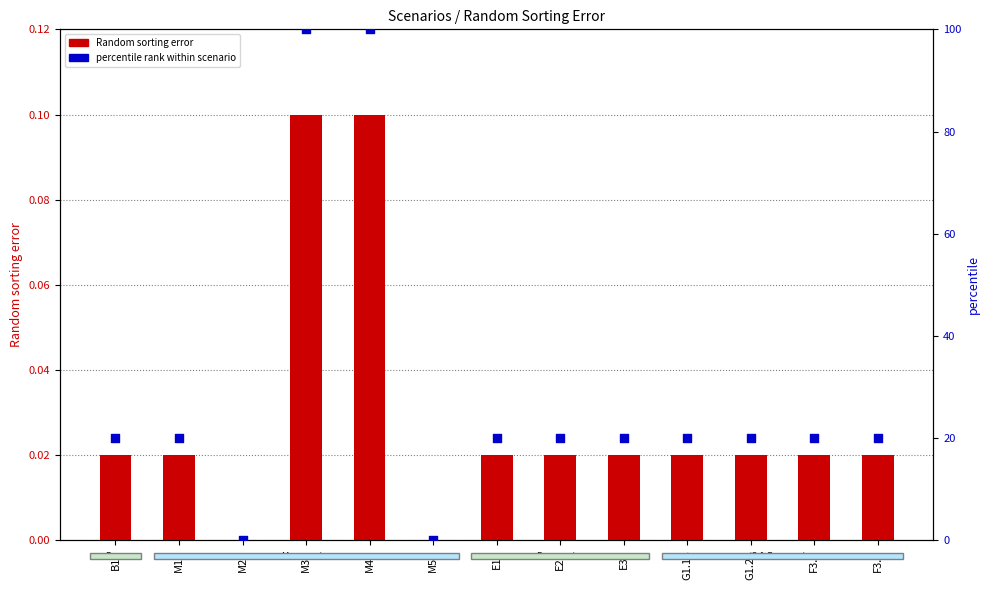

At which category is the sum across all series the highest?

M3S